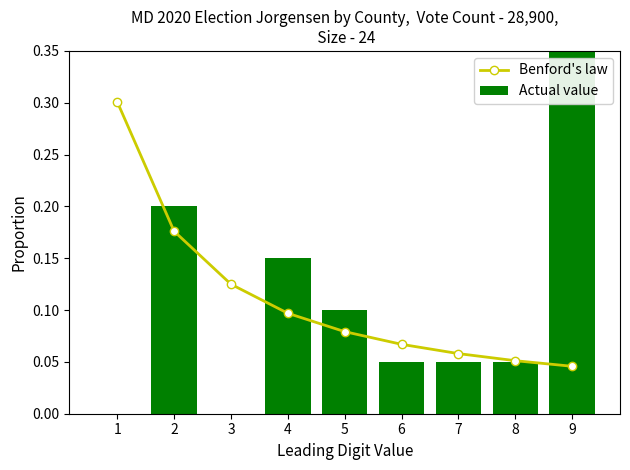

Which series changed the most between 1 and 9?

Actual value